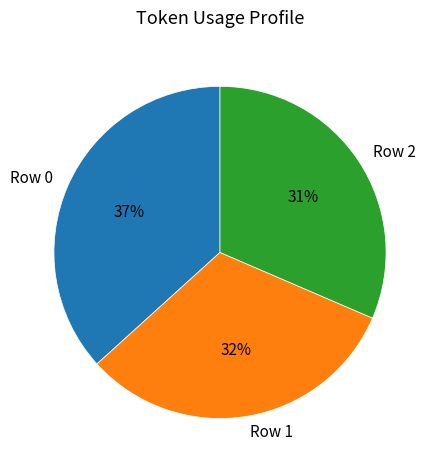

To the nearest percent, what percentage of the pie is Row 1?

32%